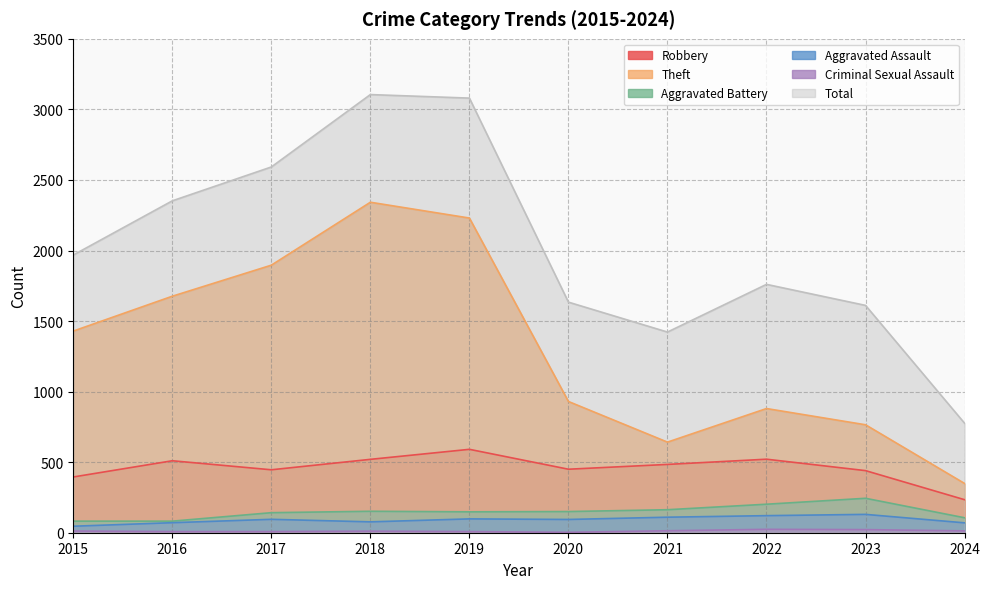

Is the value of Total at 2019 greater than the value of Robbery at 2016?

Yes